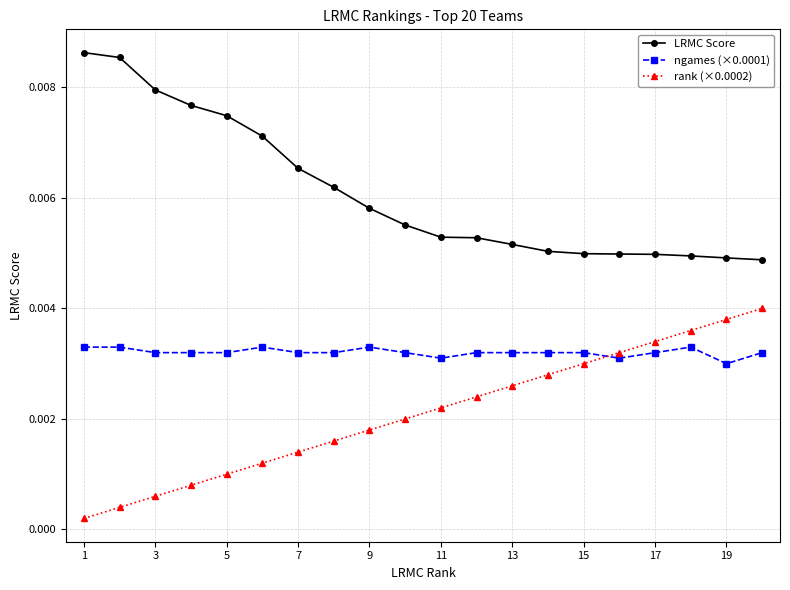

Rank the series by their average value, from lowest to highest.

rank (×0.0002), ngames (×0.0001), LRMC Score